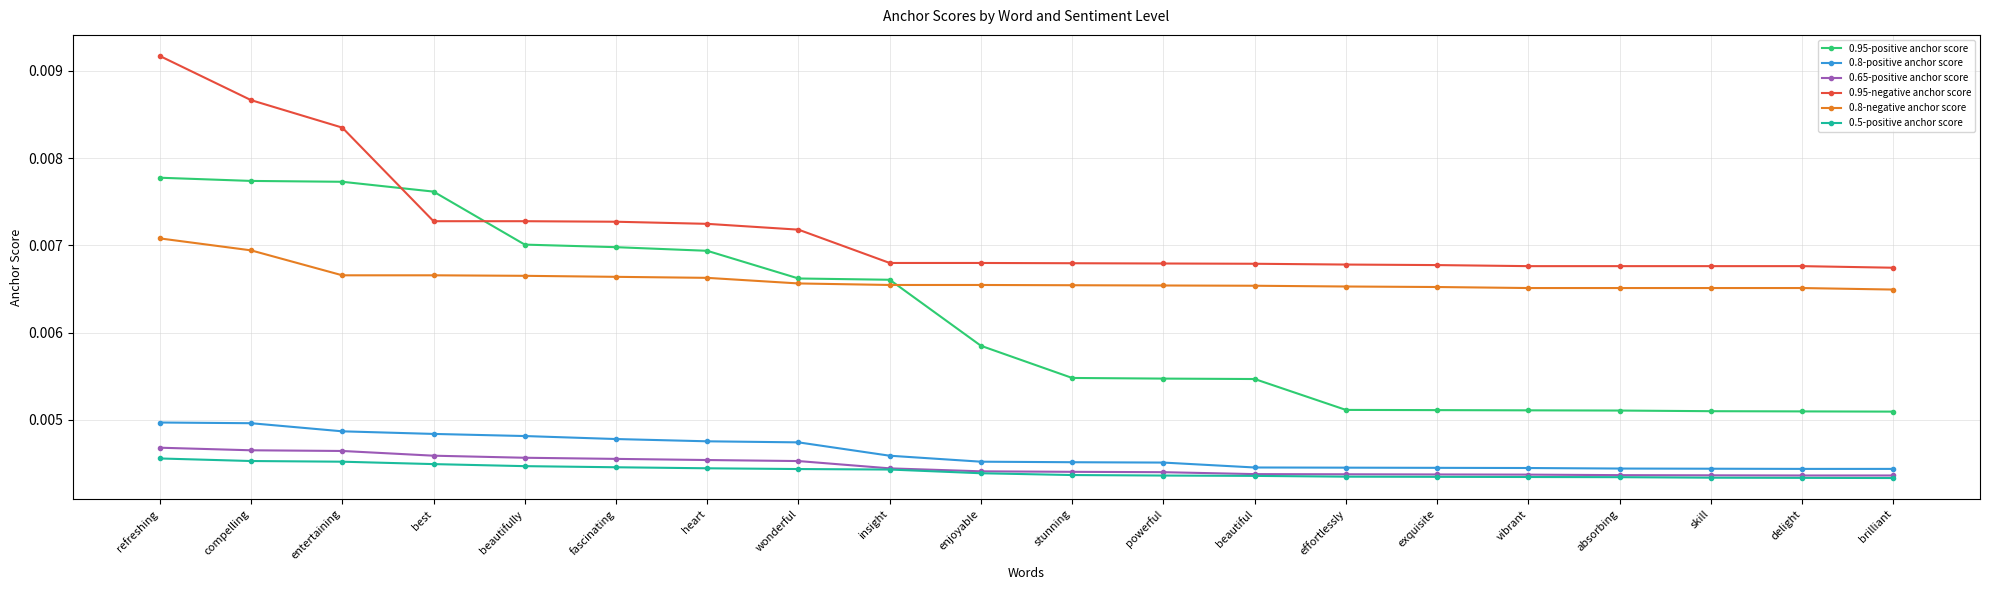

Is the value of 0.95-positive anchor score at stunning greater than the value of 0.5-positive anchor score at skill?

Yes